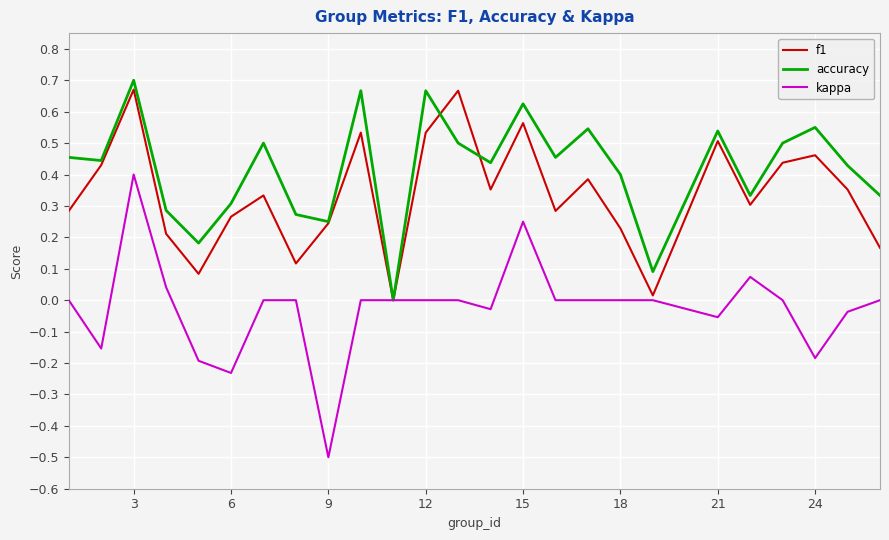

What is the minimum value shown in the chart?

-0.5